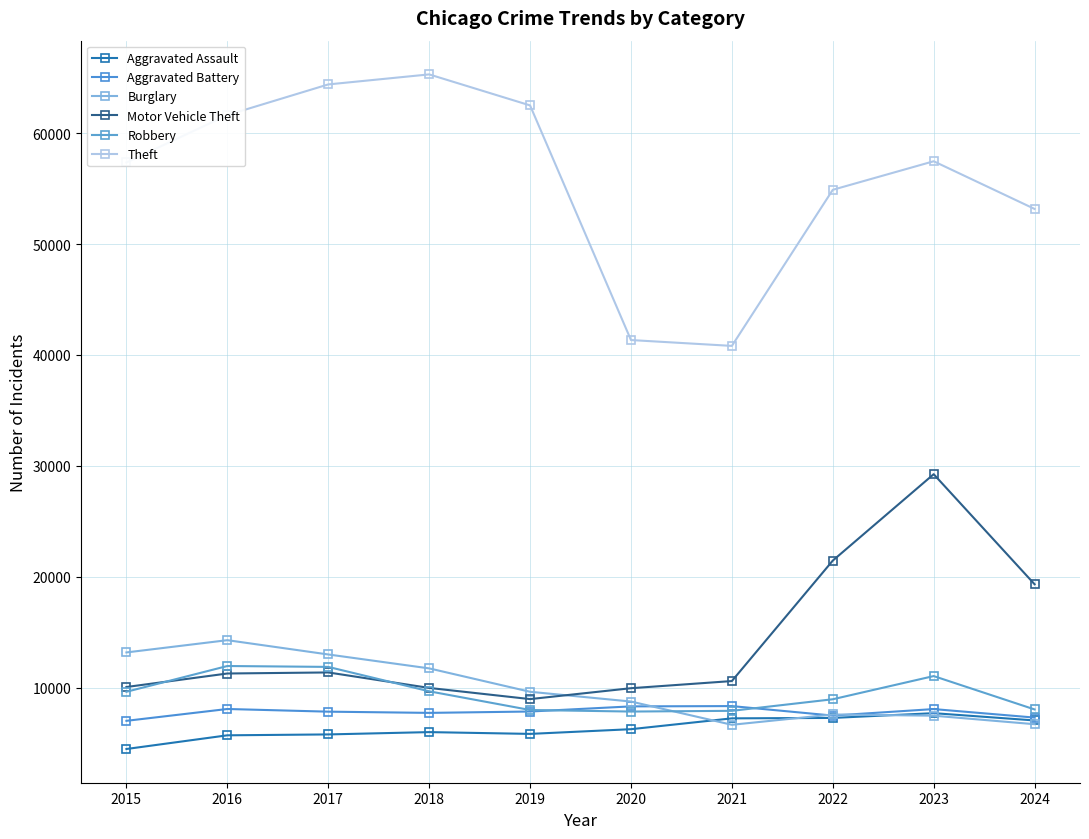

Rank the series at 2020 from lowest to highest value.

Aggravated Assault, Robbery, Aggravated Battery, Burglary, Motor Vehicle Theft, Theft